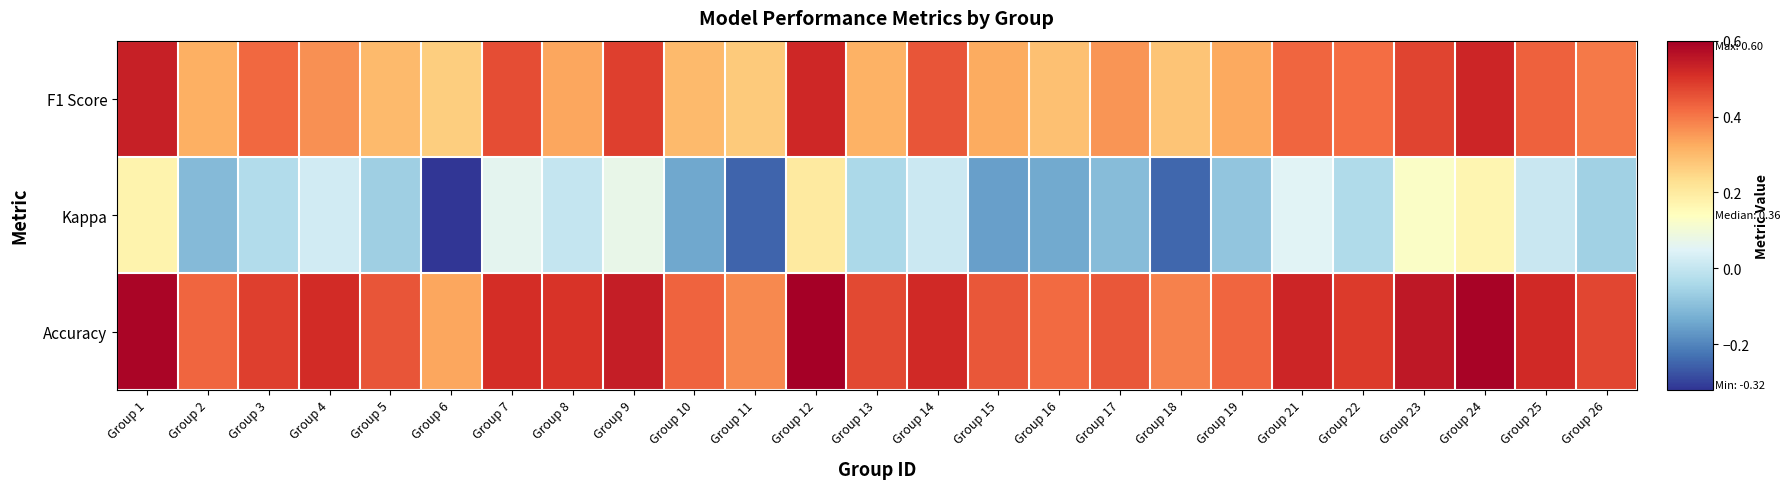

What is the total value across all series at Group 25?

1.0